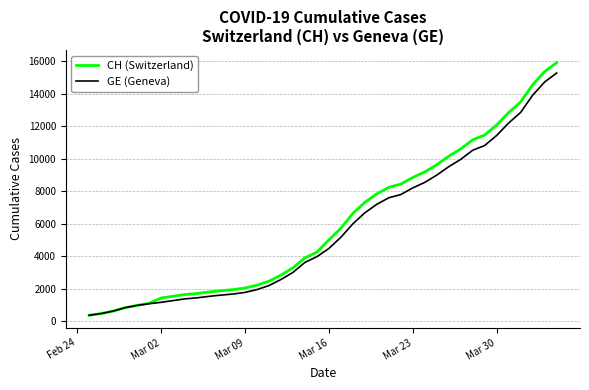

What is the difference between the maximum and second lowest values in the CH (Switzerland) series?

15447